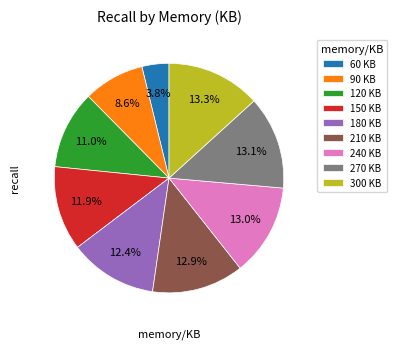

How much of the chart is everything except 300?

86.7%